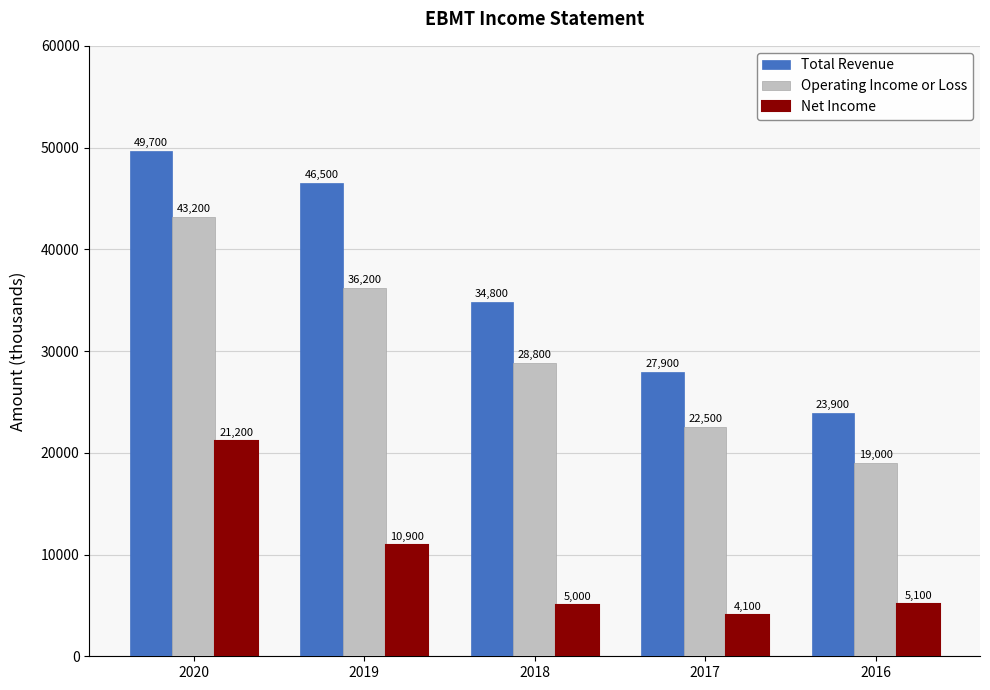

Which category has the lowest value in the Total Revenue series?

2016